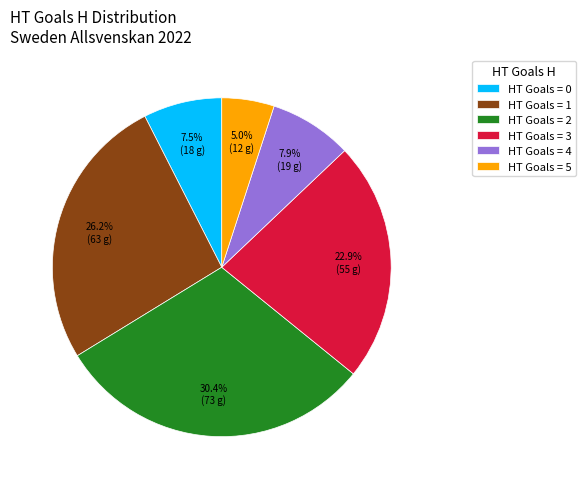

How many segments does this pie chart have?

6